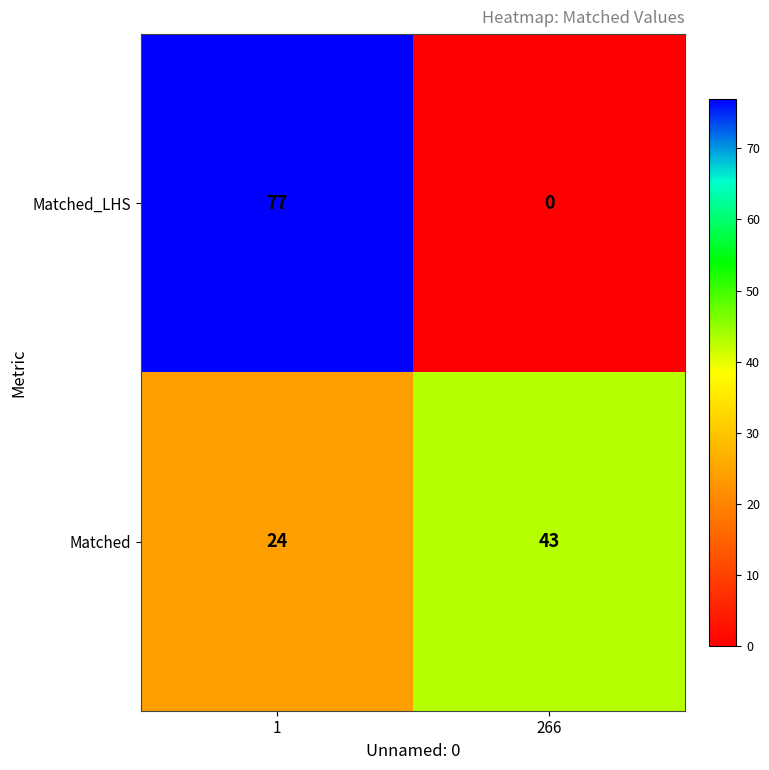

List the labels in order of Matched value, largest first.

266, 1